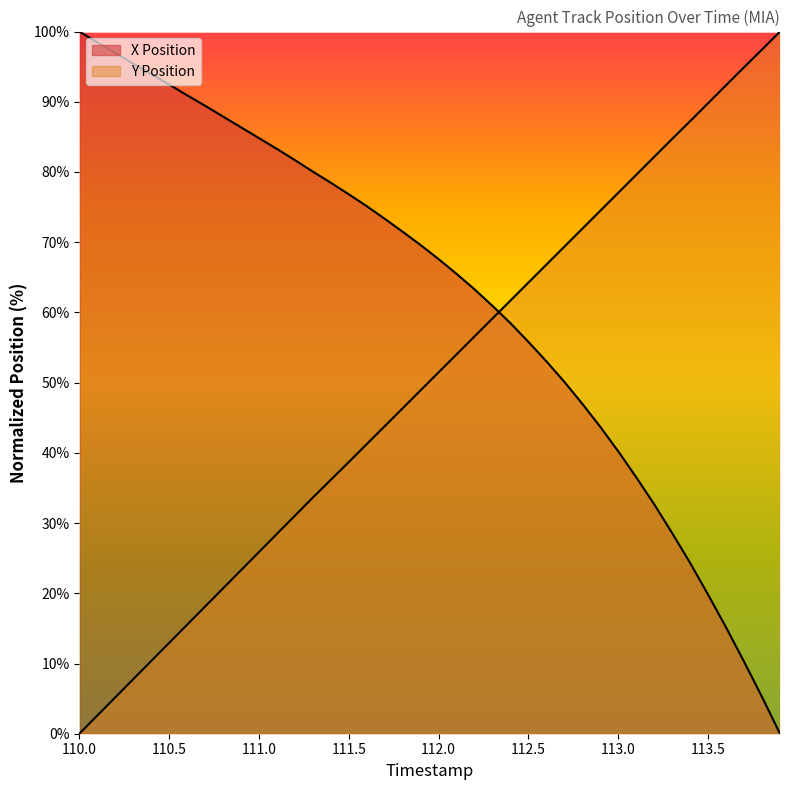

What is the total value across all series at 113.5?

109.6